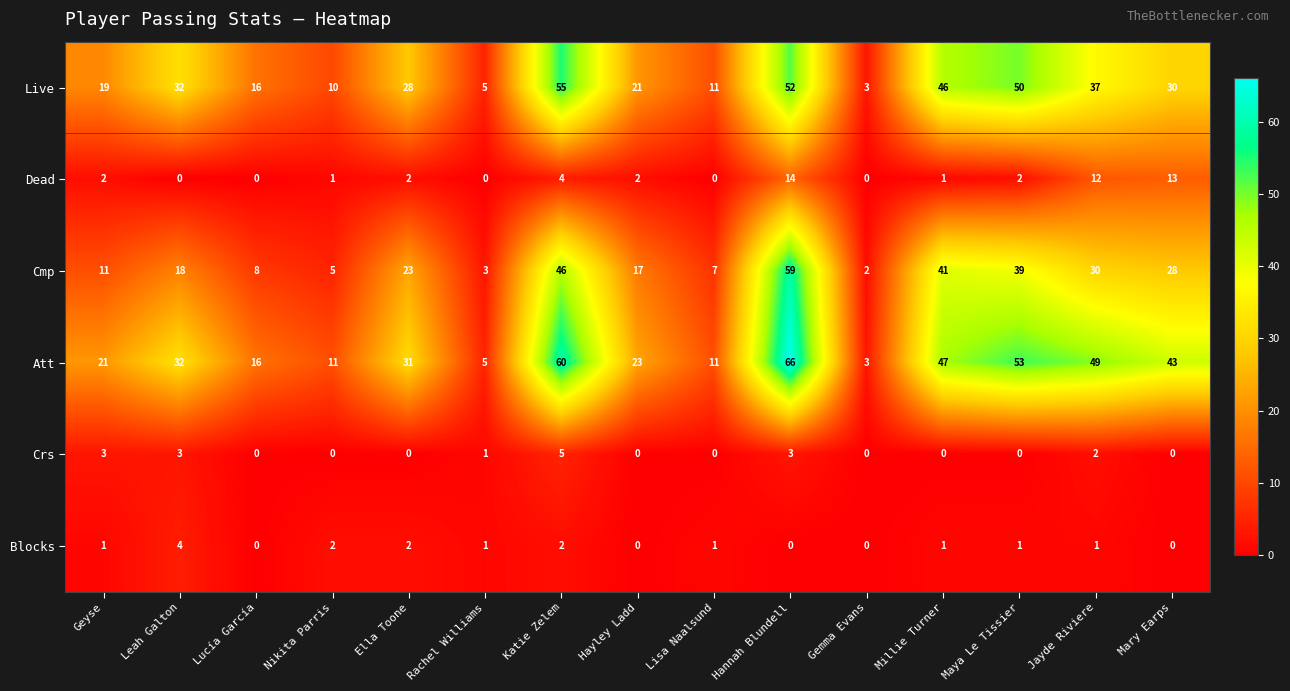

At which label does Att first exceed 31?

Leah Galton